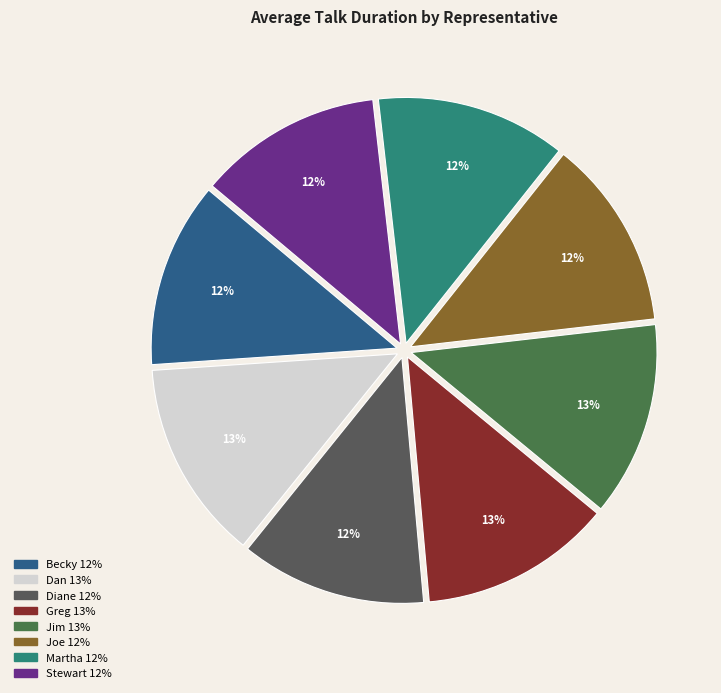

To the nearest percent, what portion does Diane represent?

12%